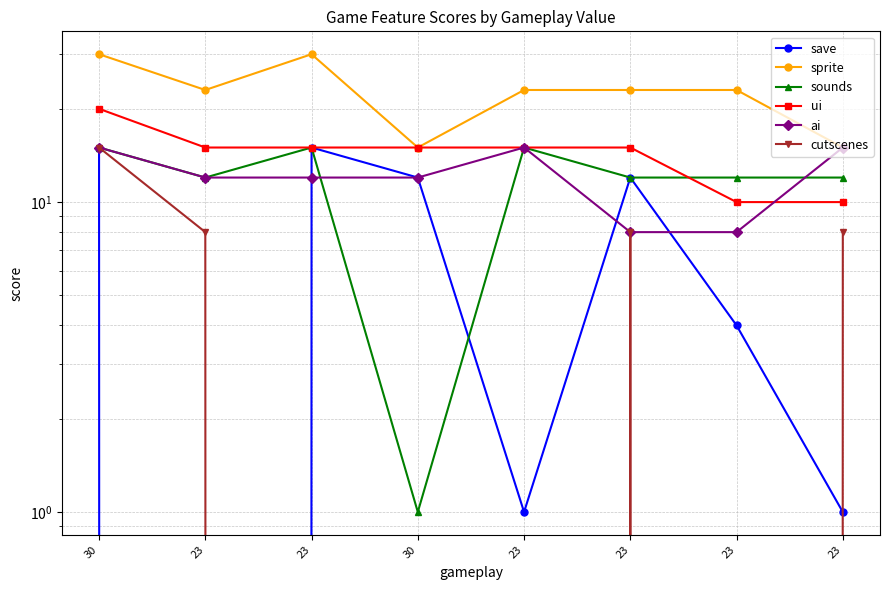

True or false: save and sounds intersect in this chart.

True